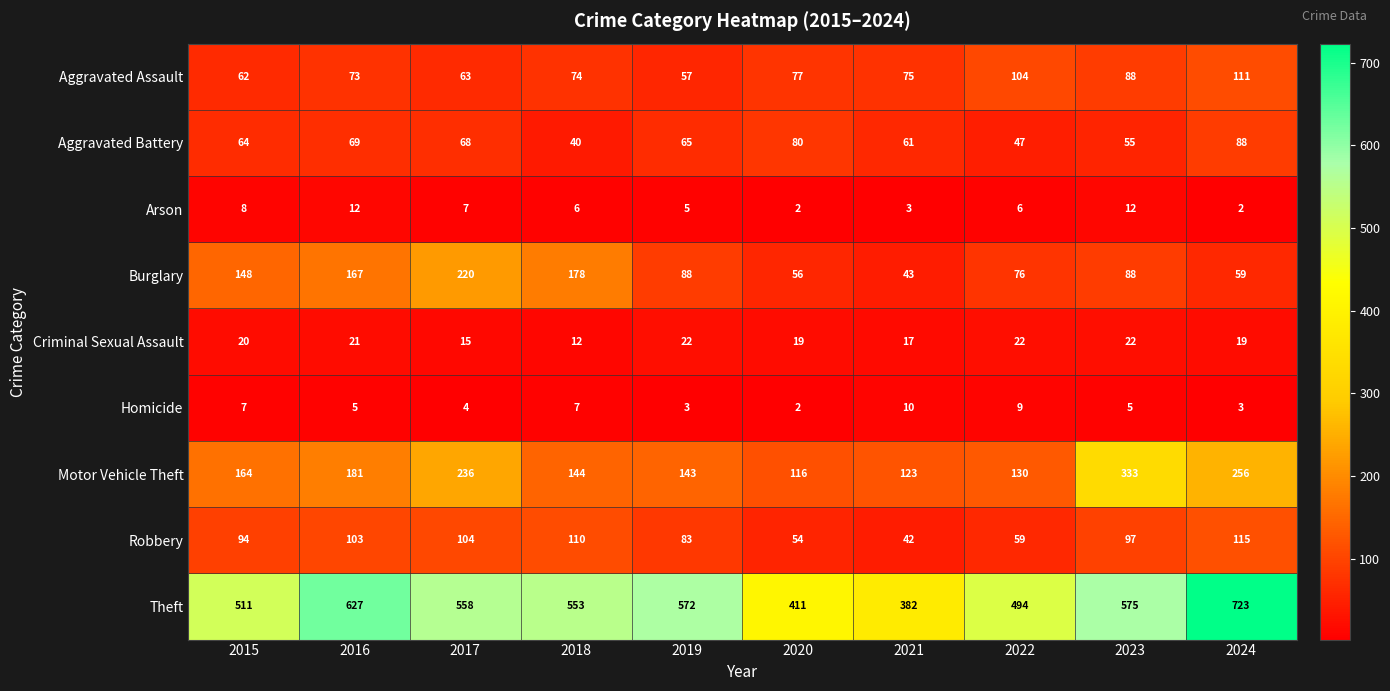

At which category is the sum across all series the highest?

2024